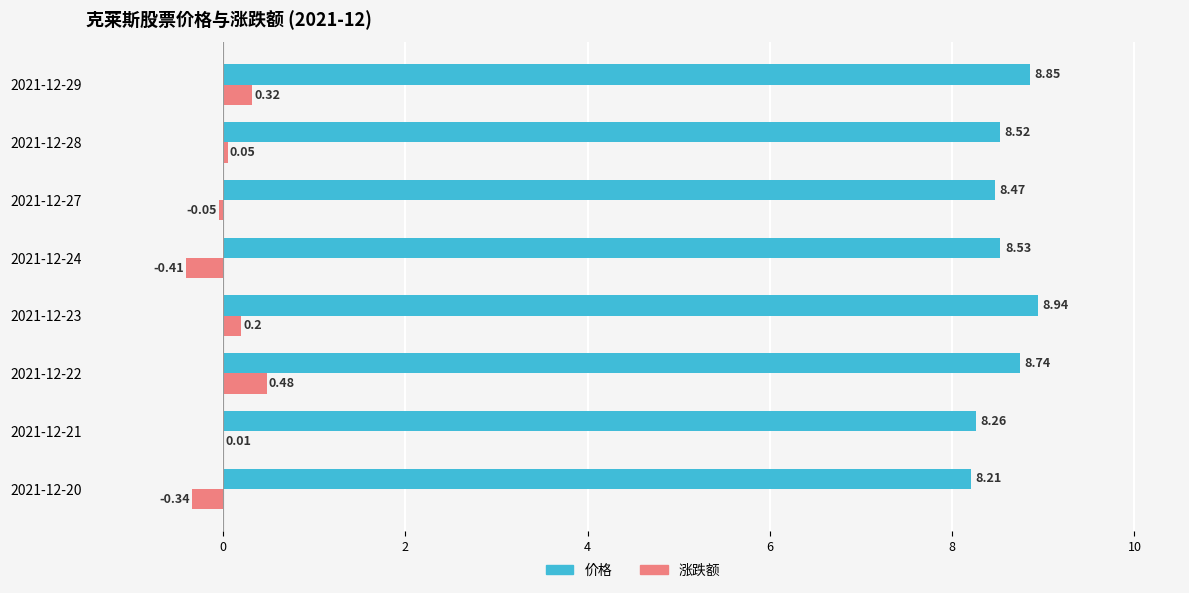

At which category is the sum across all series the highest?

2021-12-22